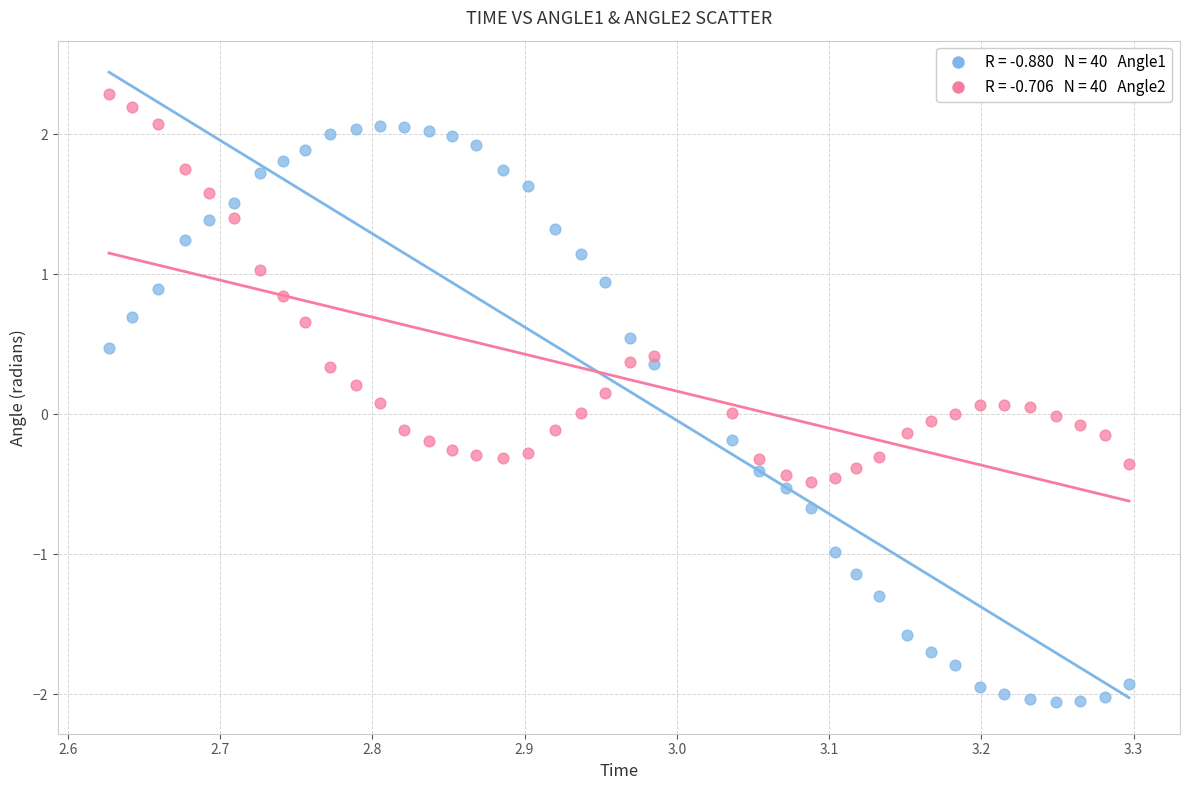

Across all data points, what is the range of X values (max minus min)?

0.7